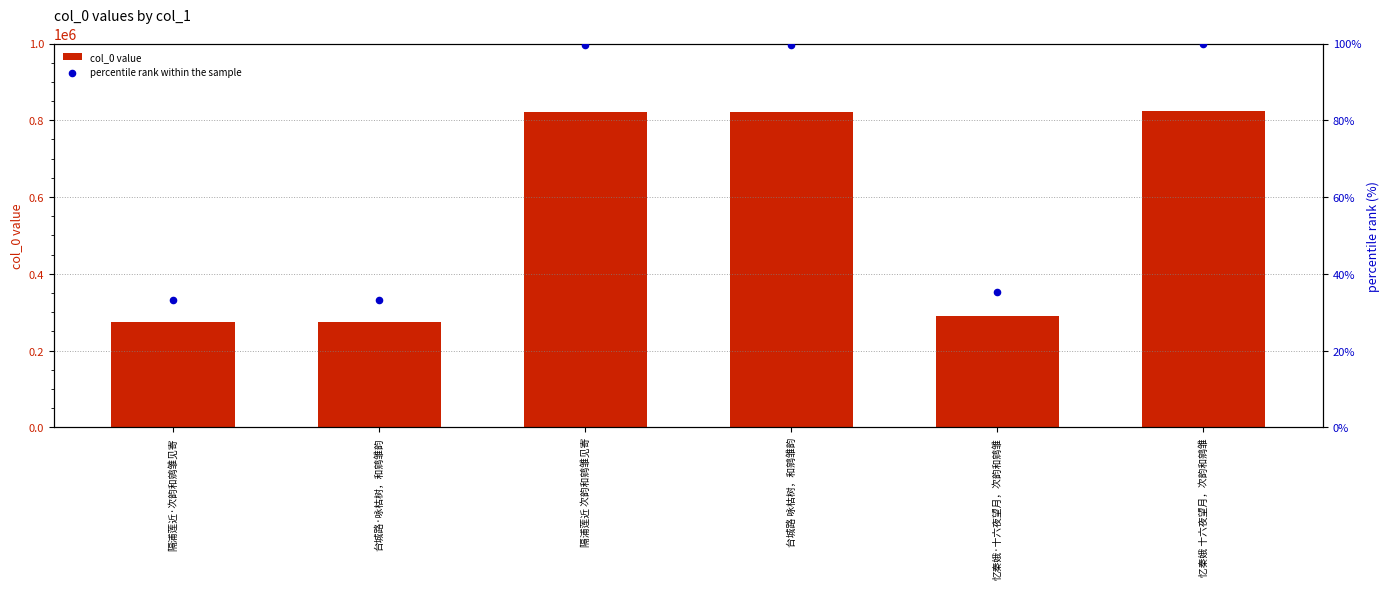

Which series contains the lowest Y value?

percentile rank within the sample